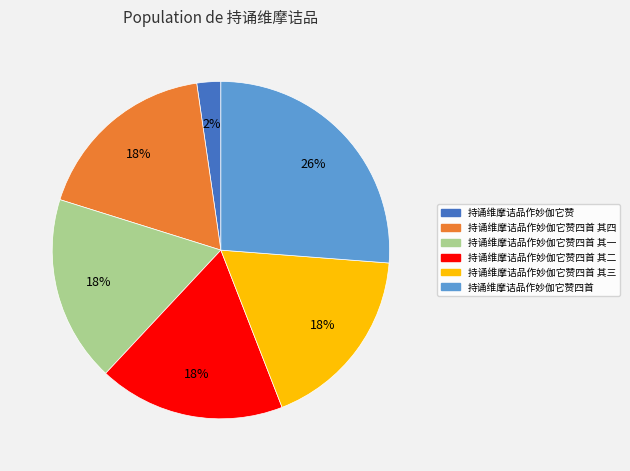

Does any single category account for the majority?

No